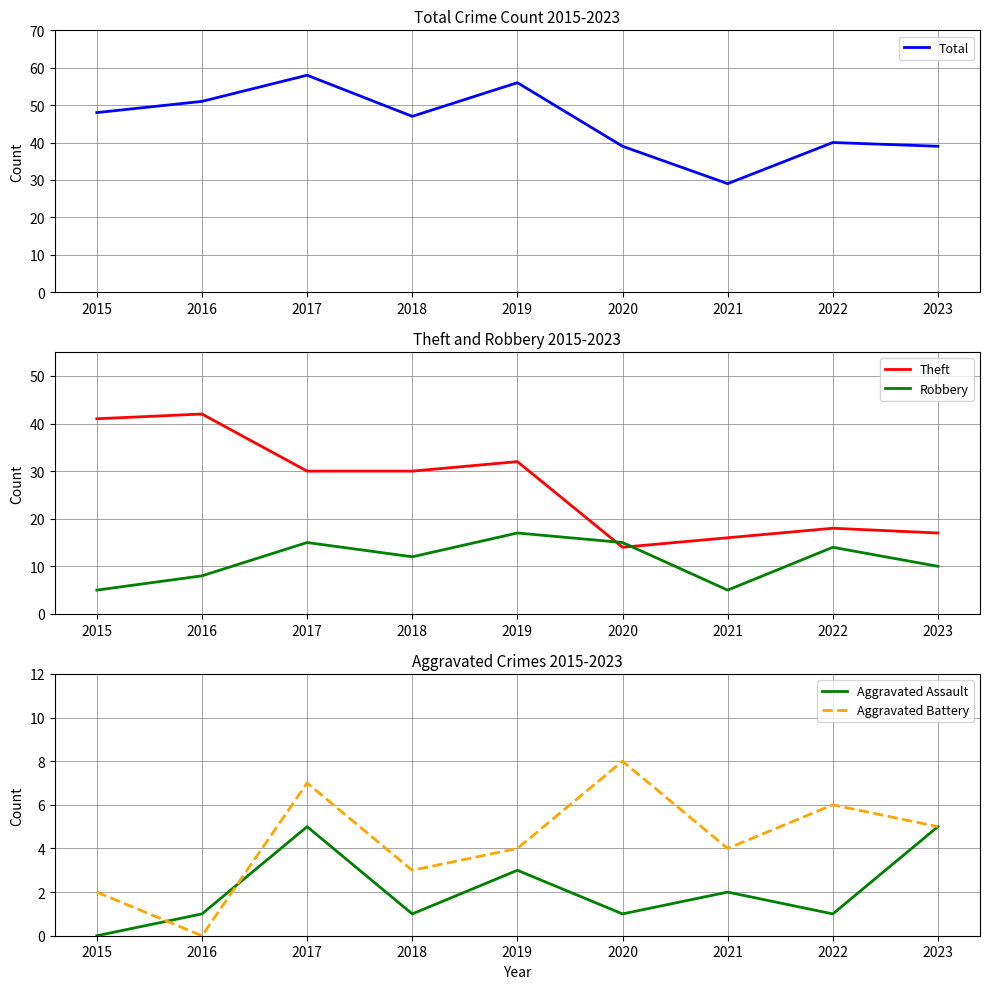

Reading left to right, transcribe all the data shown in this chart.

Total: 48	51	58	47	56	39	29	40	39
Theft: 41	42	30	30	32	14	16	18	17
Robbery: 5	8	15	12	17	15	5	14	10
Aggravated Assault: 0	1	5	1	3	1	2	1	5
Aggravated Battery: 2	0	7	3	4	8	4	6	5